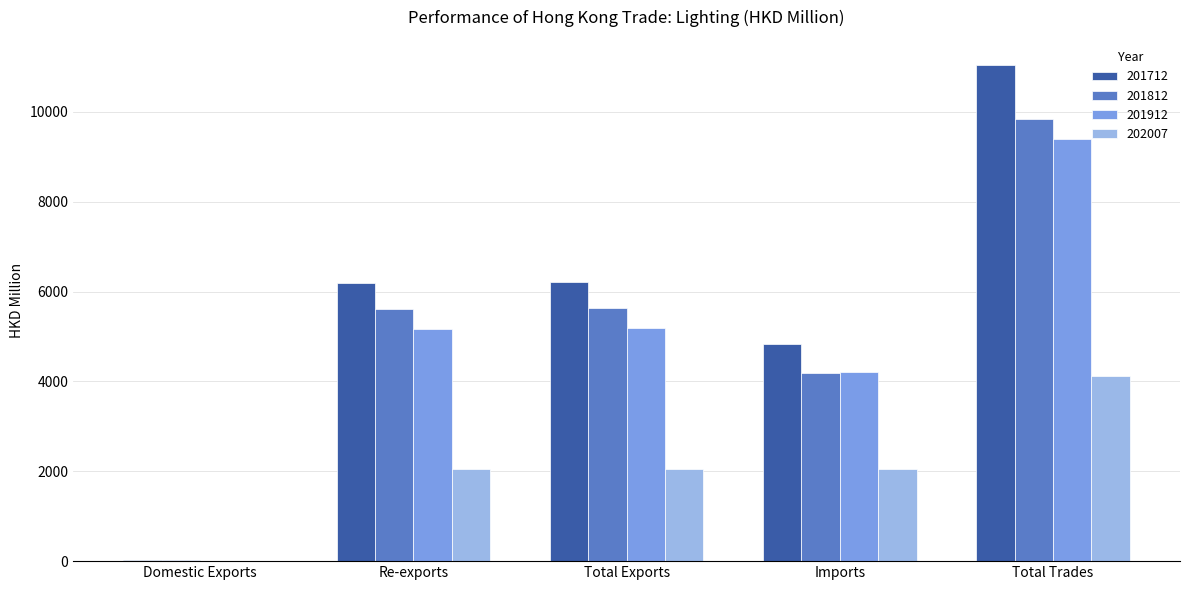

Between Total Exports and Imports, which series saw the biggest shift?

201812